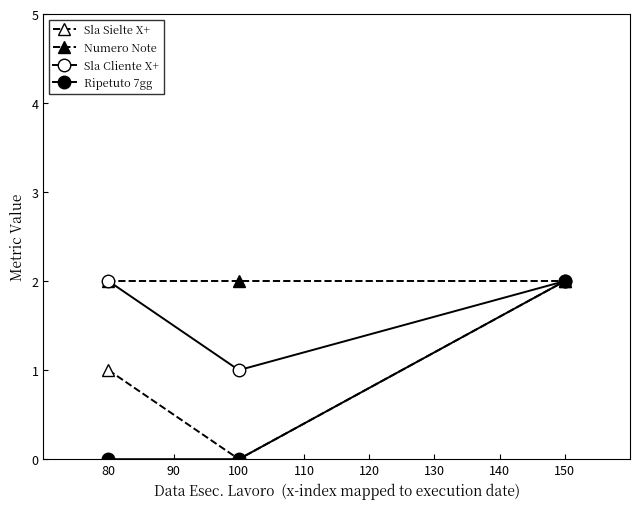

Reading left to right, transcribe all the data shown in this chart.

Sla Sielte X+: 1	0	2
Numero Note: 2	2	2
Sla Cliente X+: 2	1	2
Ripetuto 7gg: 0	0	2